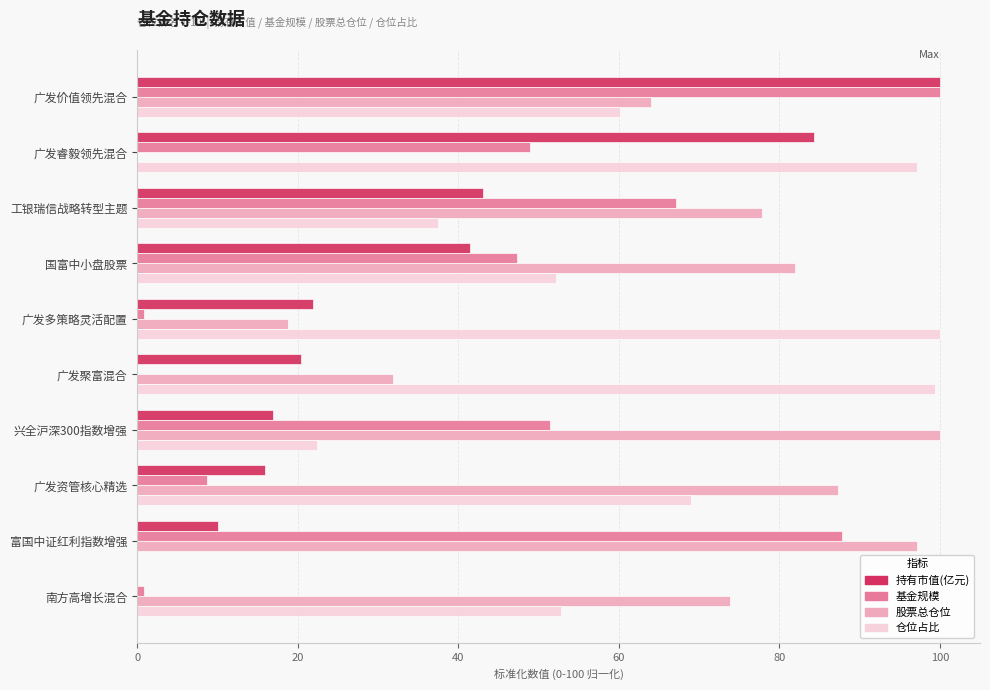

How many data points in 仓位占比 are above 60?

5